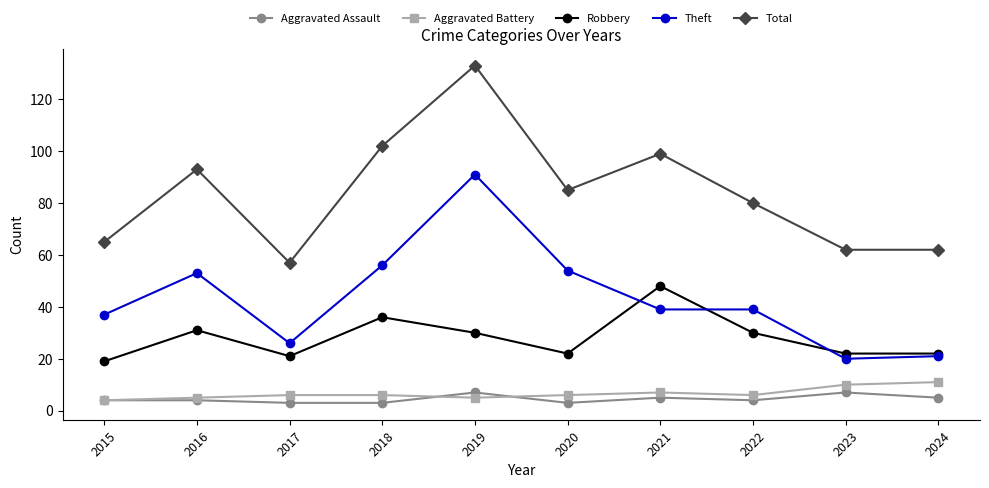

True or false: Aggravated Assault and Theft intersect in this chart.

False